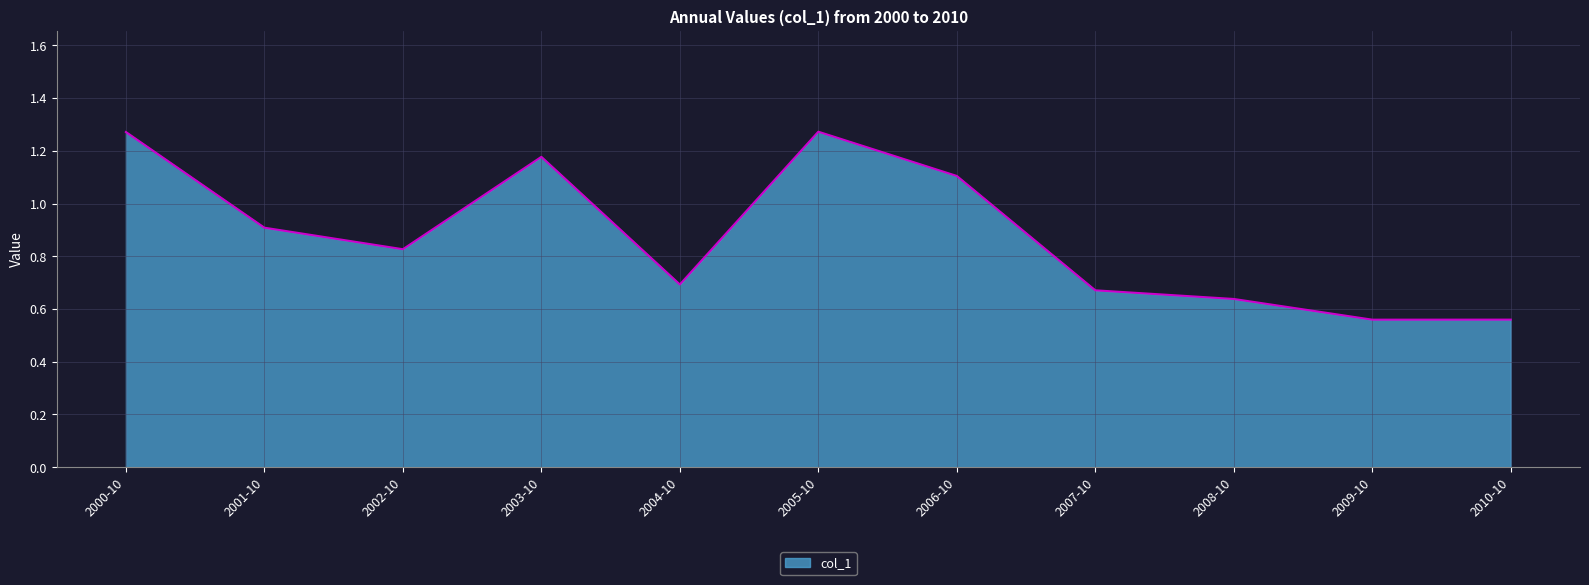

What position from the right is 2009-10?

2